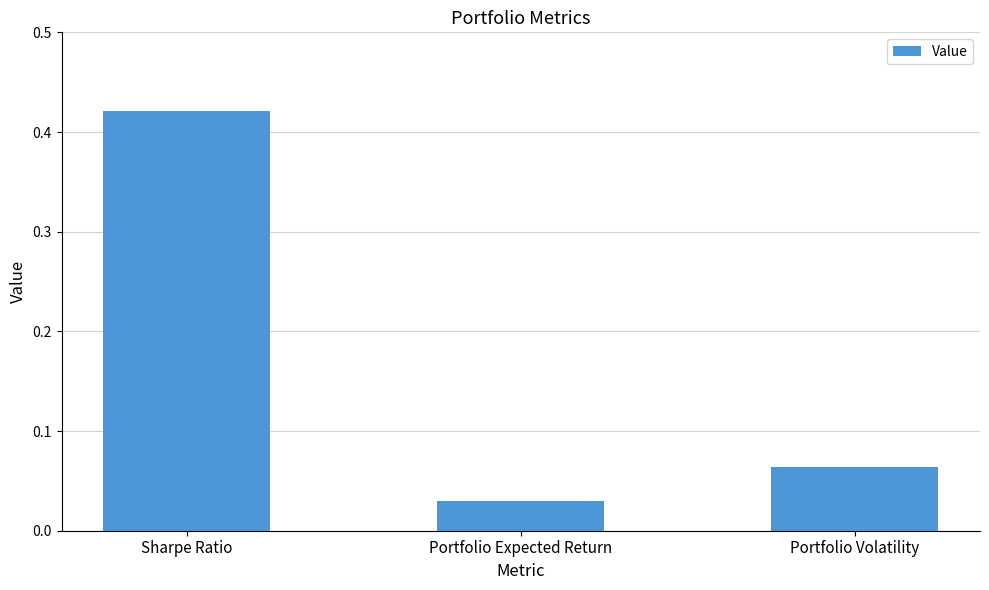

What is the sum of all values?

0.5